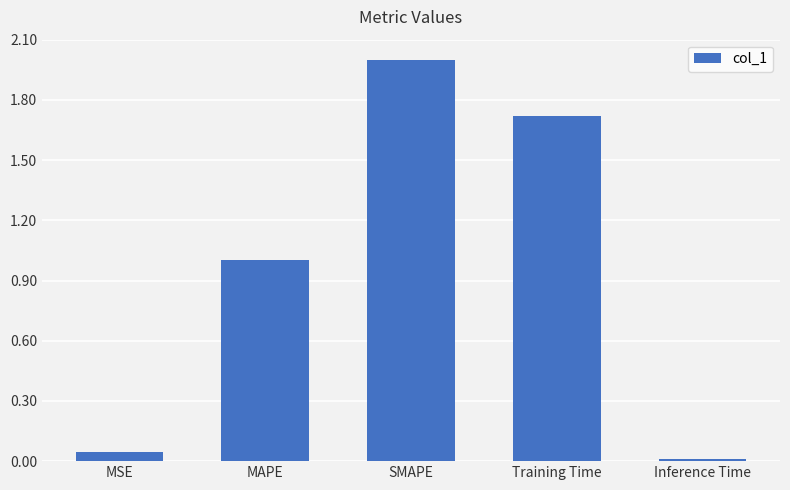

True or false: the data shows 1.0 at MAPE.

True